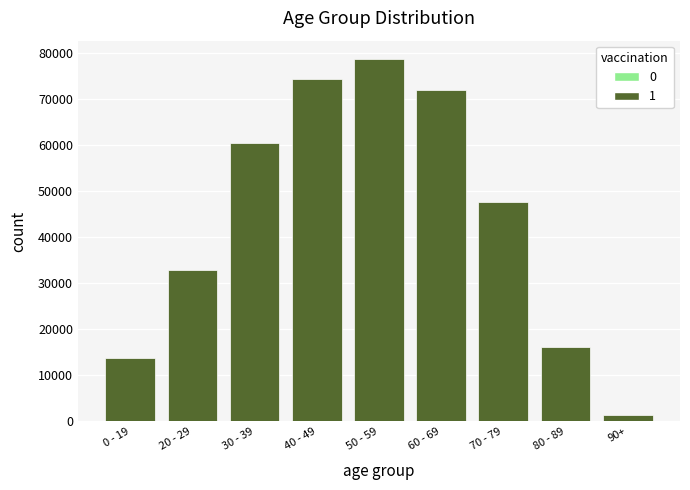

Reading left to right, transcribe all the data shown in this chart.

0 - 19=13894	20 - 29=32870	30 - 39=60412	40 - 49=74375	50 - 59=78762	60 - 69=72032	70 - 79=47587	80 - 89=16144	90+=1424